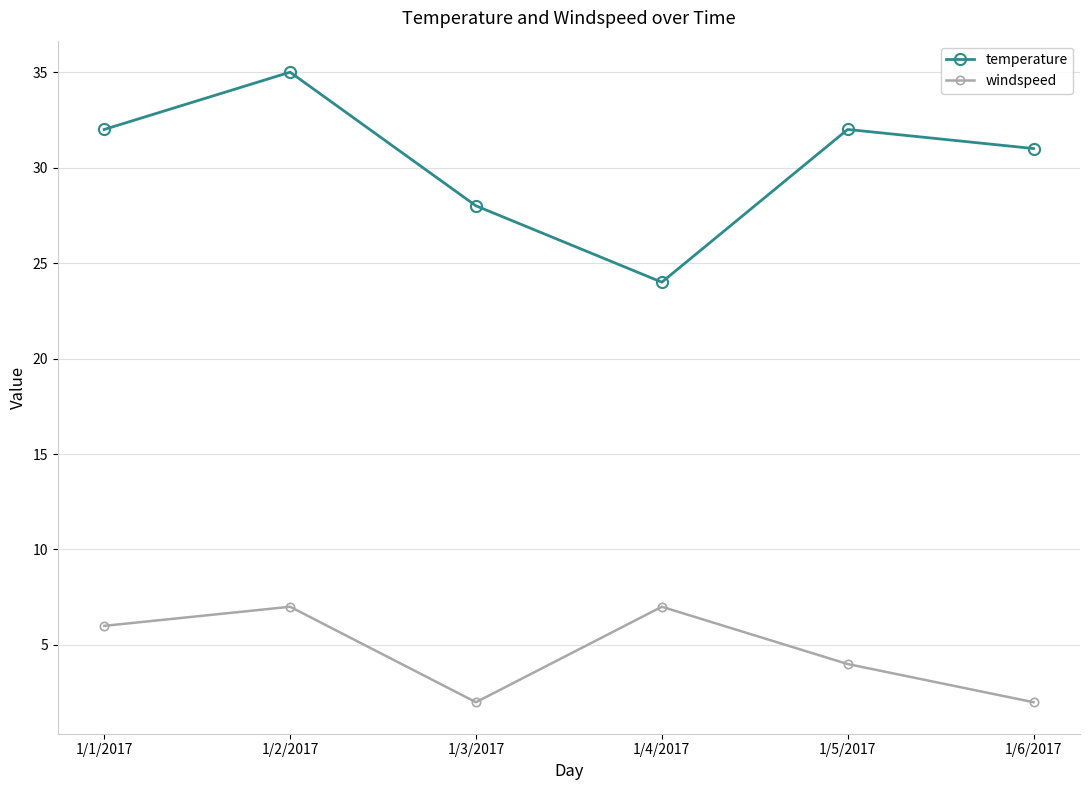

The temperature series shows 32 at 1/1/2017. True or false?

True